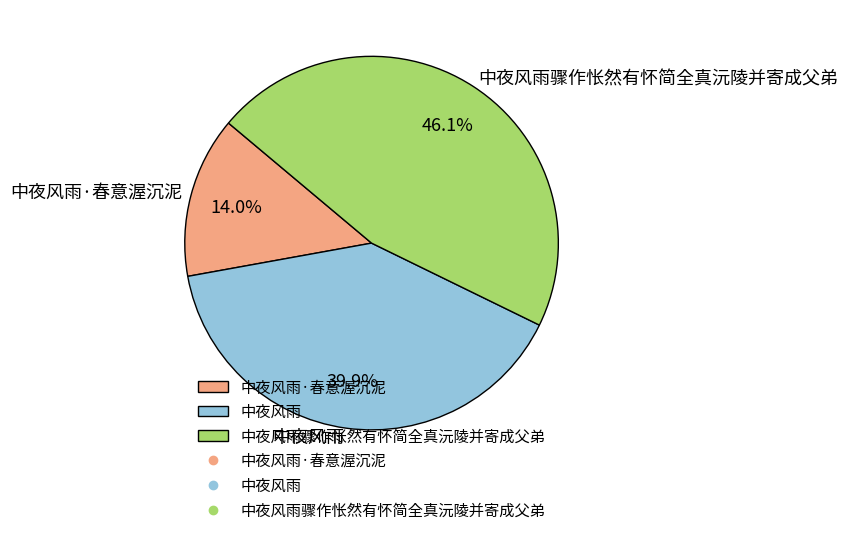

The 中夜风雨 slice represents 28% of the pie. True or false?

False